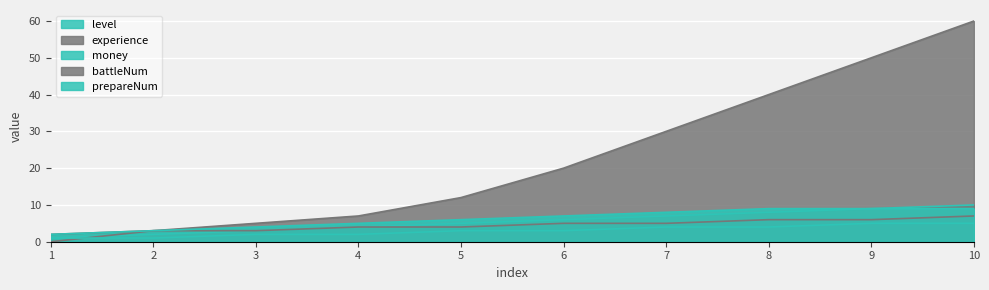

True or false: level and money intersect in this chart.

False